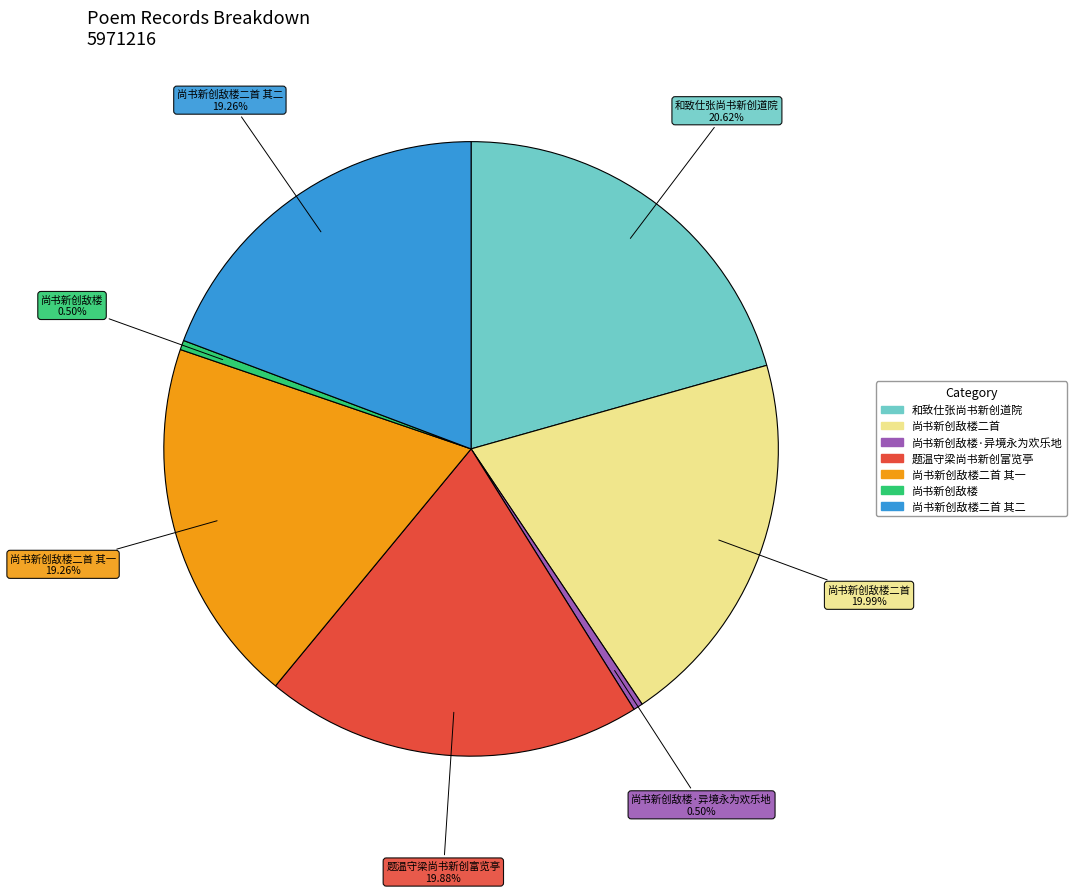

Is there a majority slice in this chart?

No